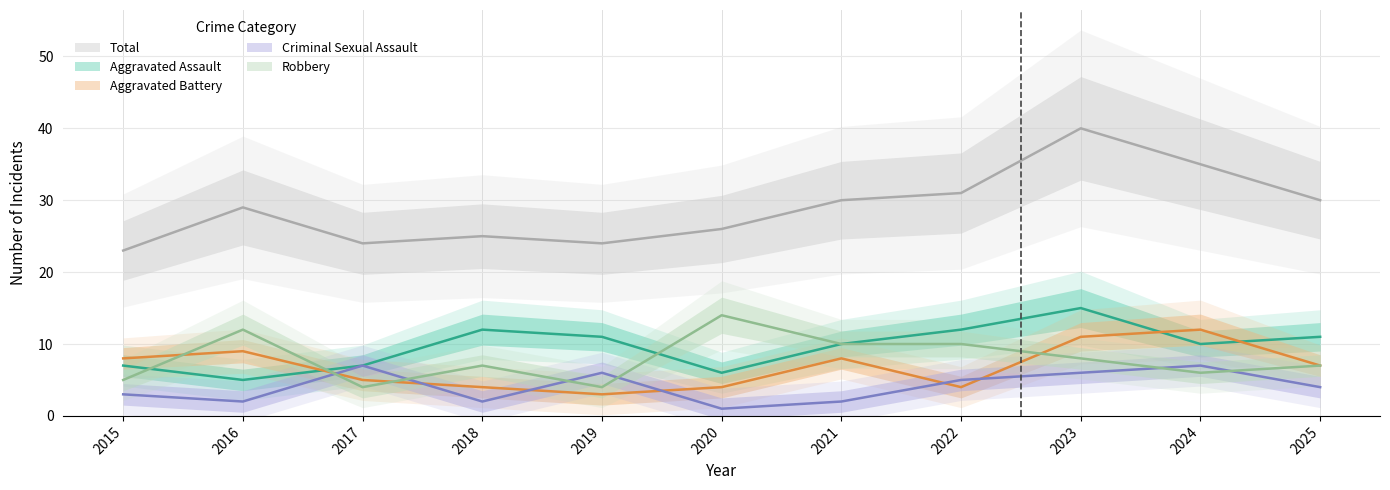

What is the average value of the Aggravated Battery series?

7